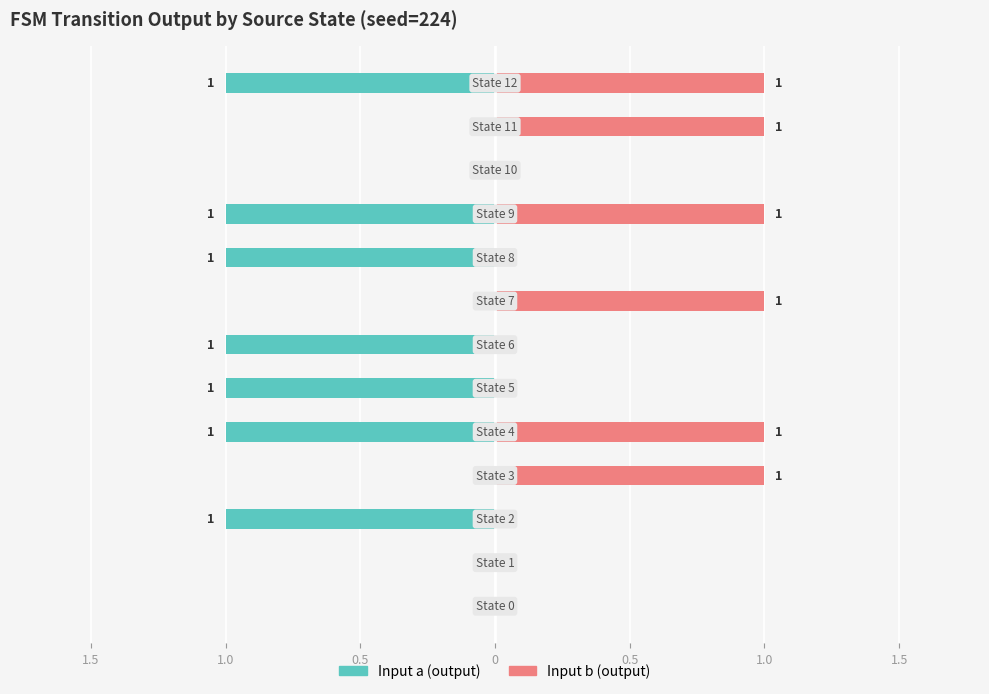

The value of Input b (output) at 0 is 1. True or false?

False